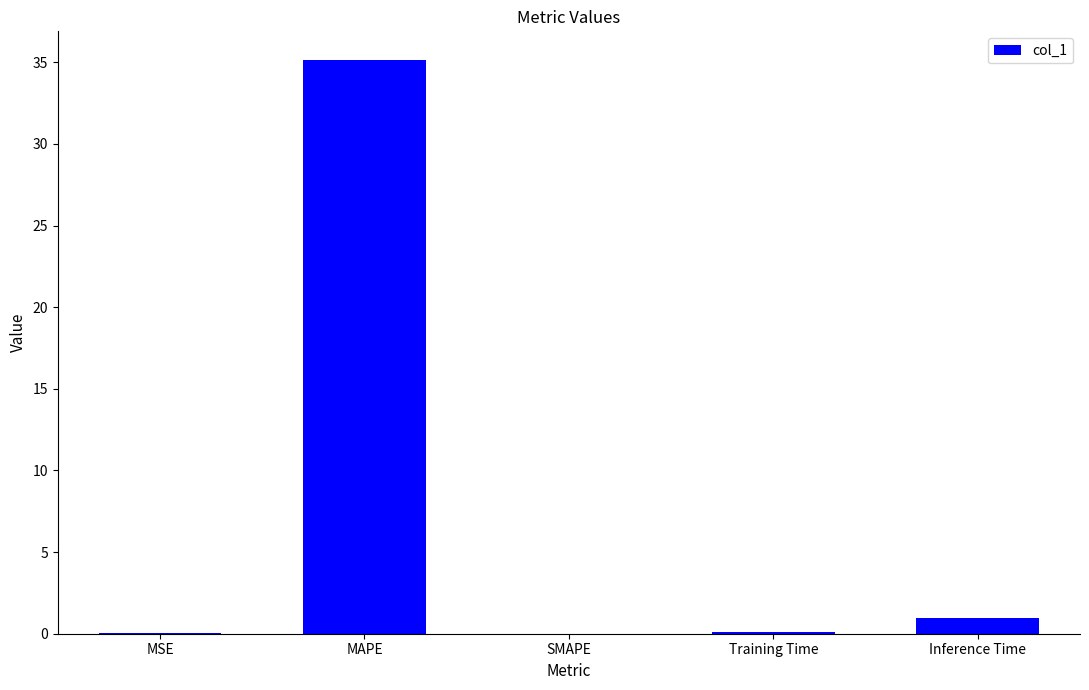

Which has a higher value, SMAPE or Inference Time?

Inference Time